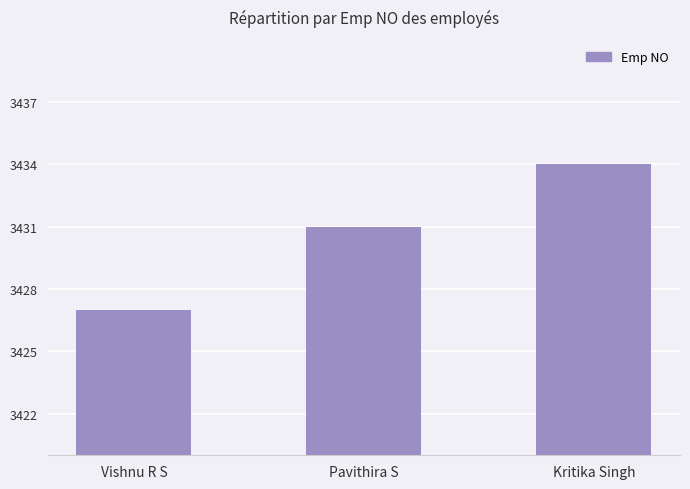

At which label is the value closest to 3430?

Pavithira S